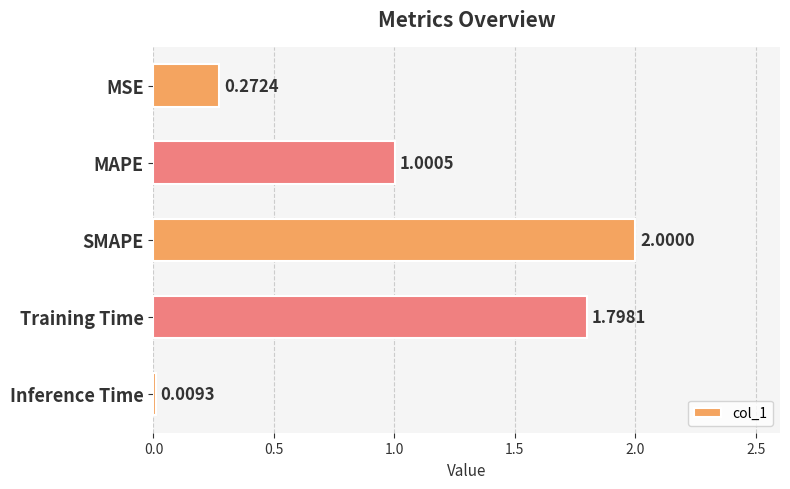

What is the maximum value shown in the chart?

2.0